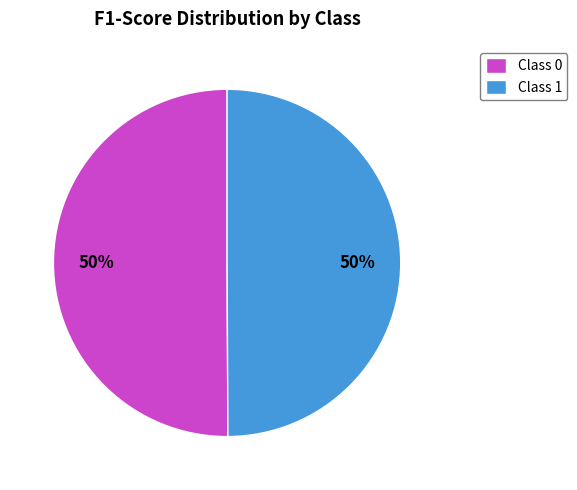

To the nearest percent, what portion does Class 0 represent?

50%